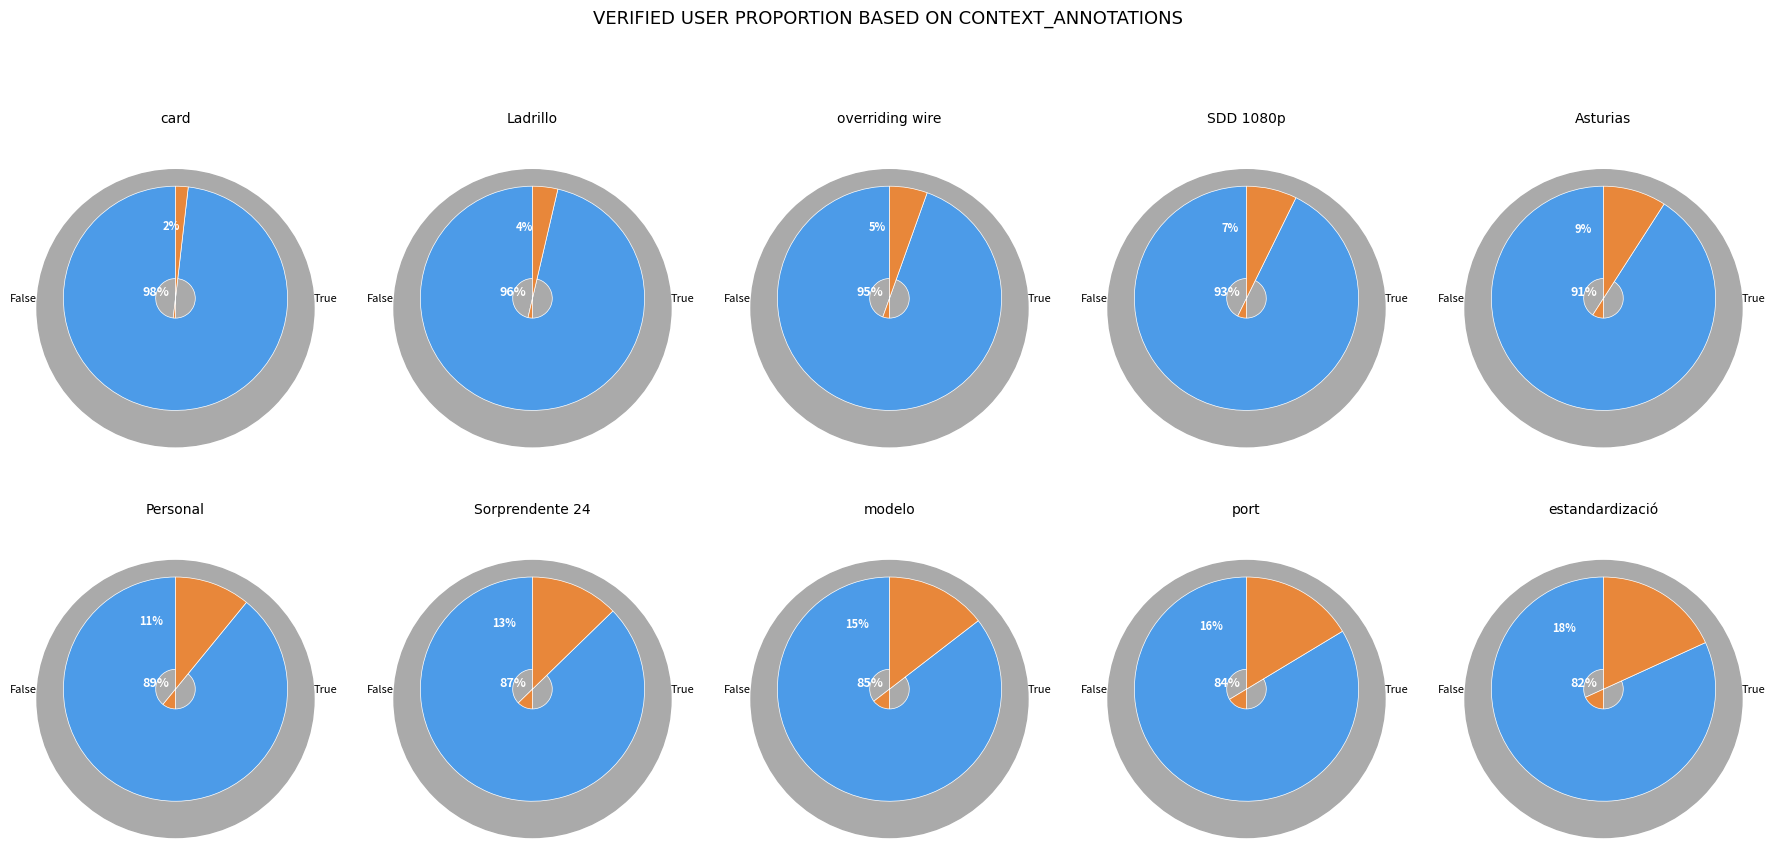

Is it true that card is 2% of the pie?

True